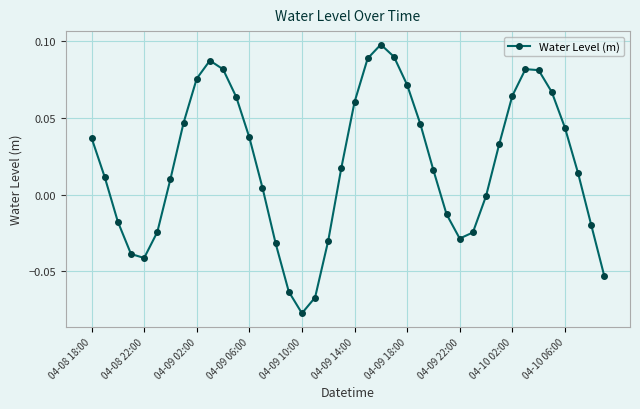

How many points are lower than both their immediate neighbors (excluding endpoints)?

3